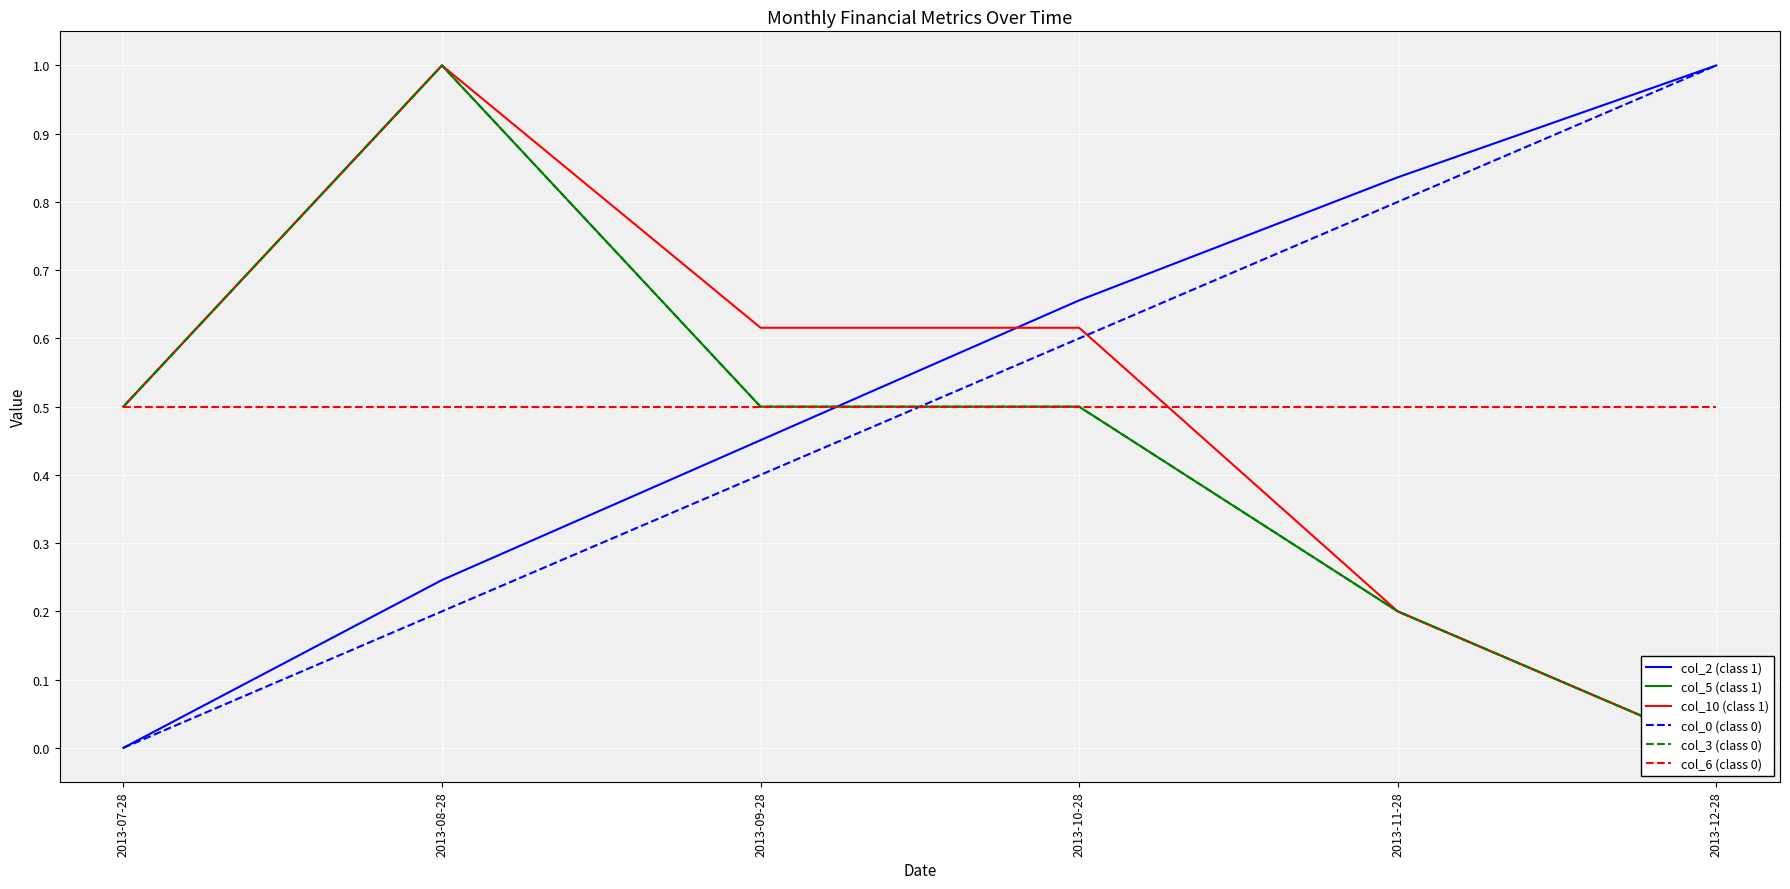

True or false: col_5 (class 1) has more than 2 points higher than both neighbors.

False